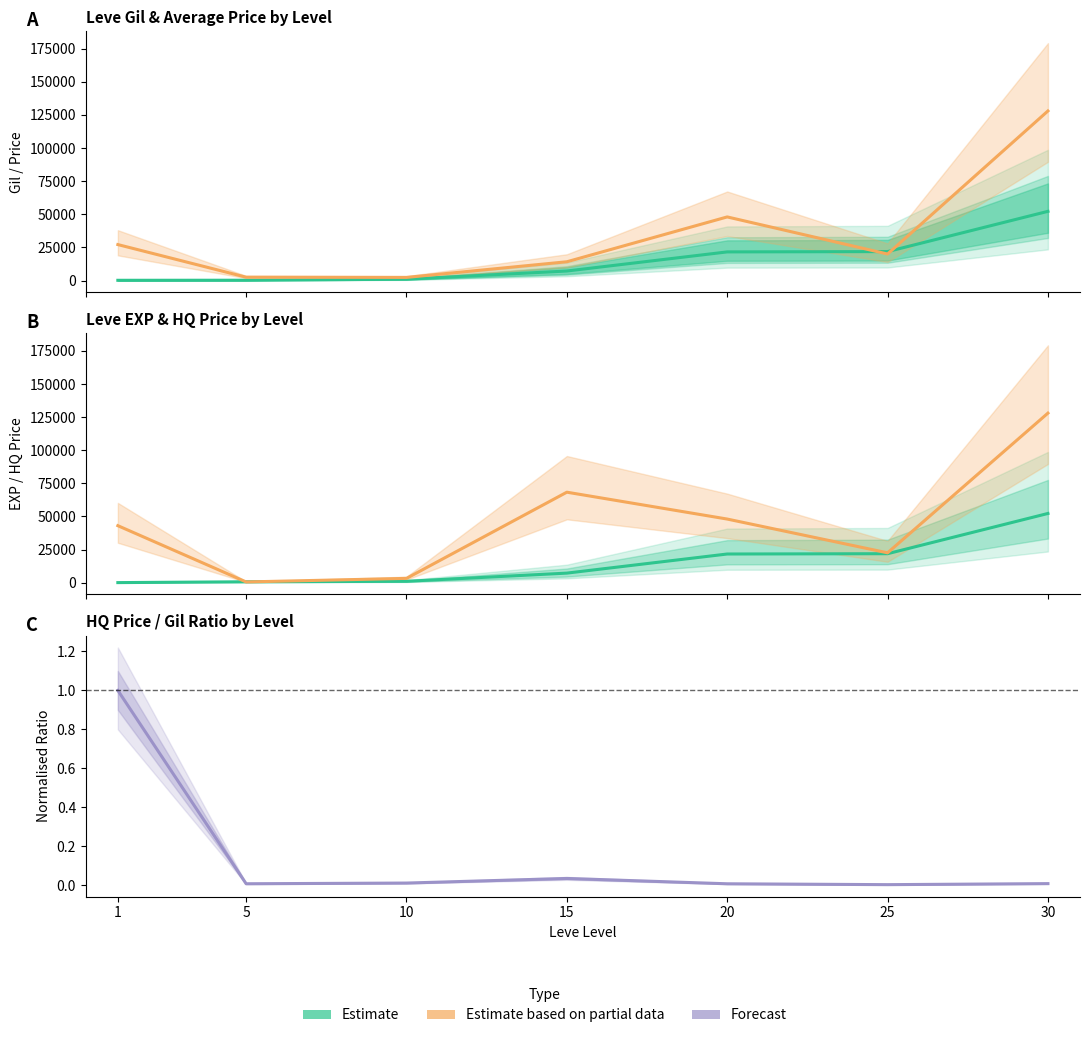

How many lines are shown in the chart?

5